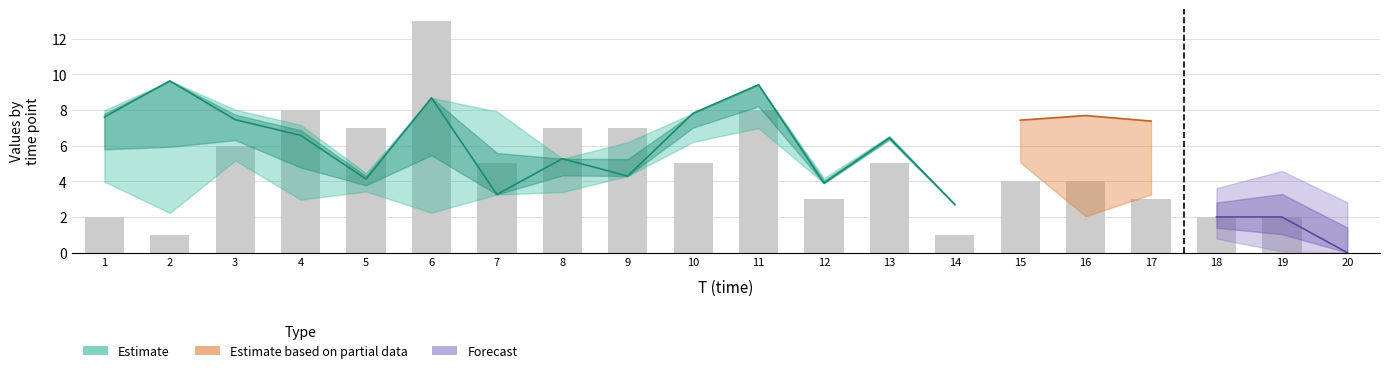

Reading left to right, extract all data points from this chart.

1=2	2=1	3=6	4=8	5=7	6=13	7=5	8=7	9=7	10=5	11=8	12=3	13=5	14=1	15=4	16=4	17=3	18=2	19=2	20=0